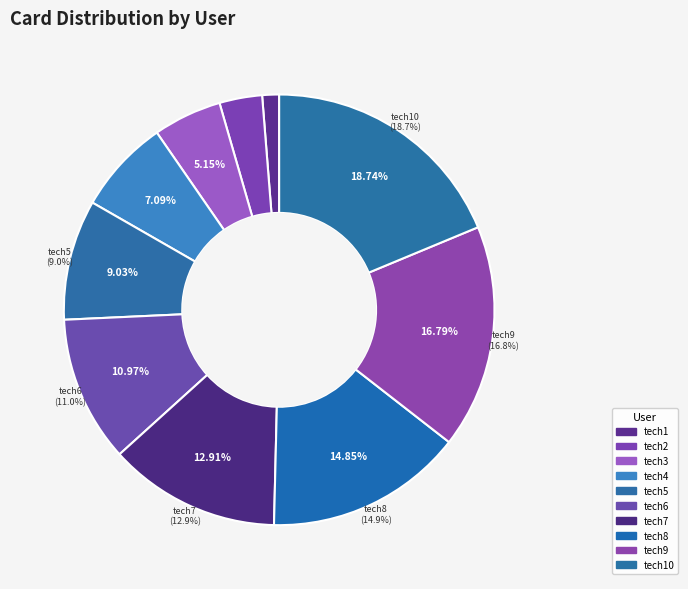

Count the number of slices in the pie.

10